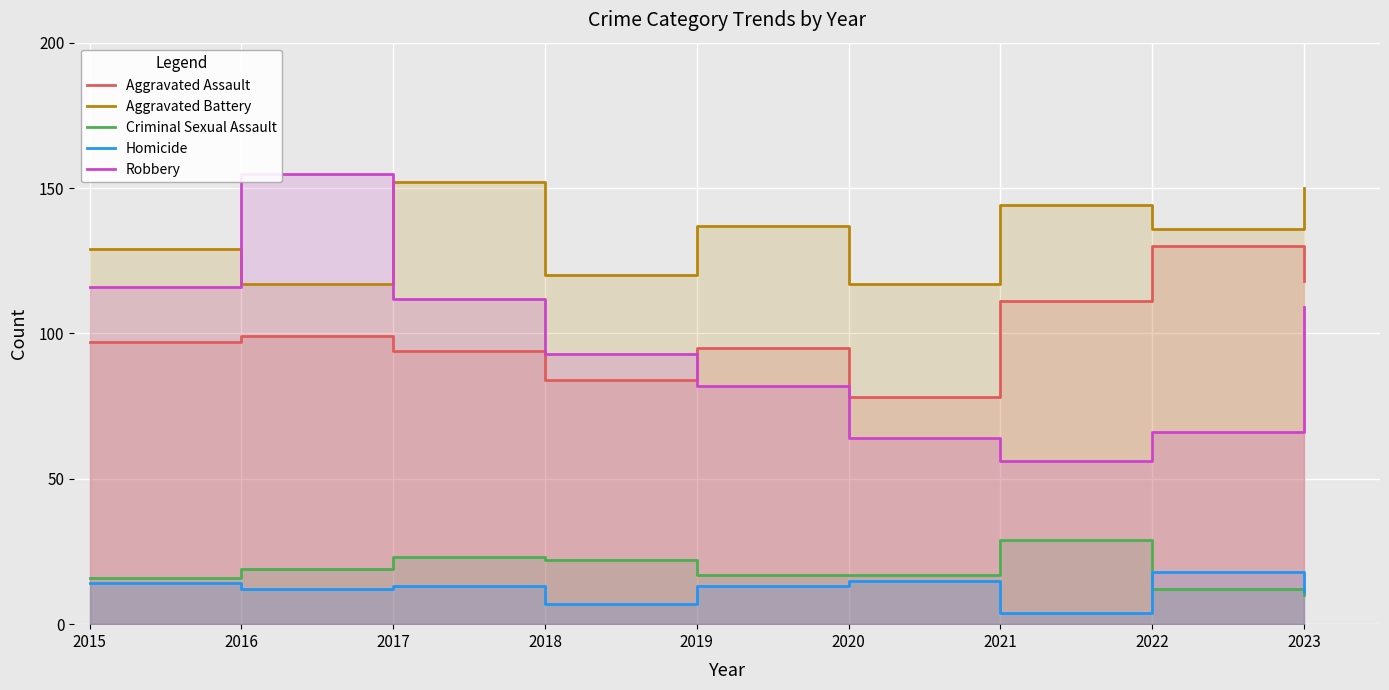

List the labels in order of Criminal Sexual Assault value, largest first.

2021, 2017, 2018, 2016, 2019, 2020, 2015, 2022, 2023